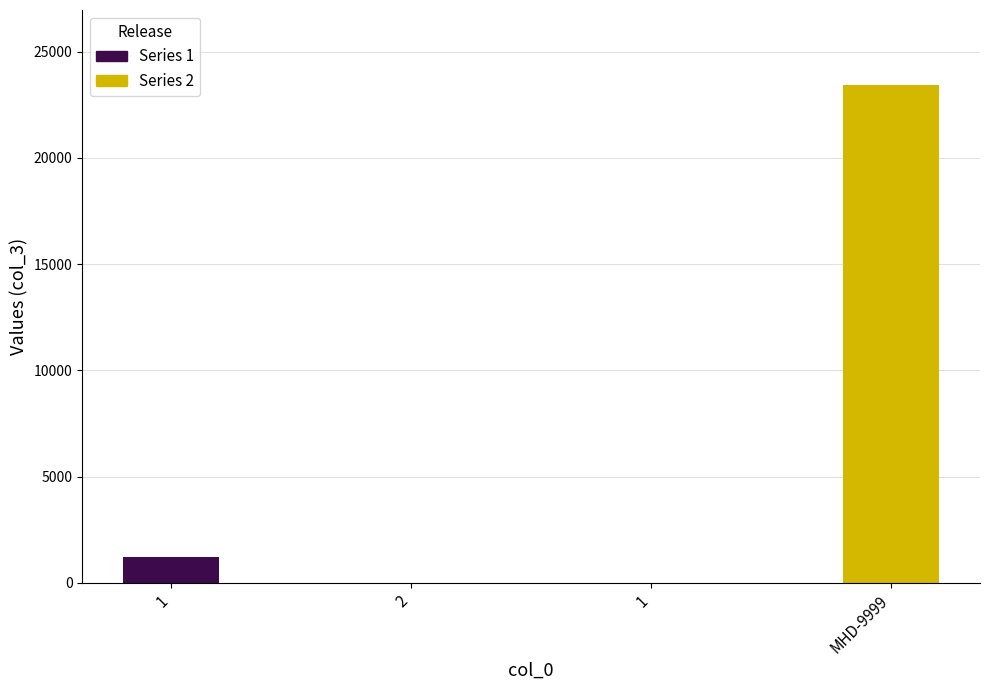

List the labels in order of value, largest first.

MHD-9999, 1, 2, 1